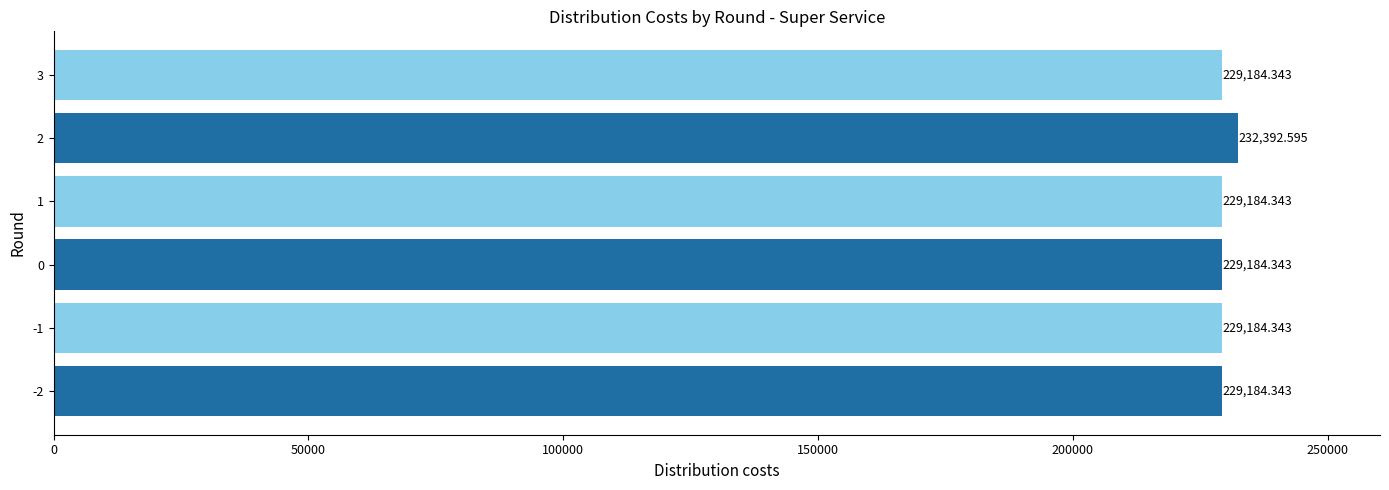

What is the change in value from -2 to 2?

+3208.3